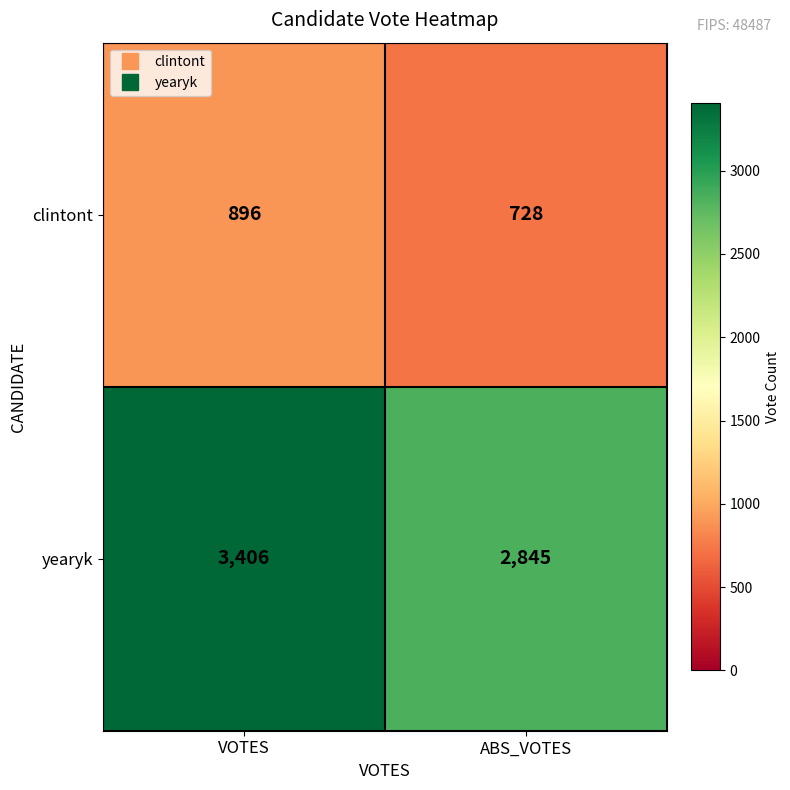

What is the average value of the yearyk series?

3126